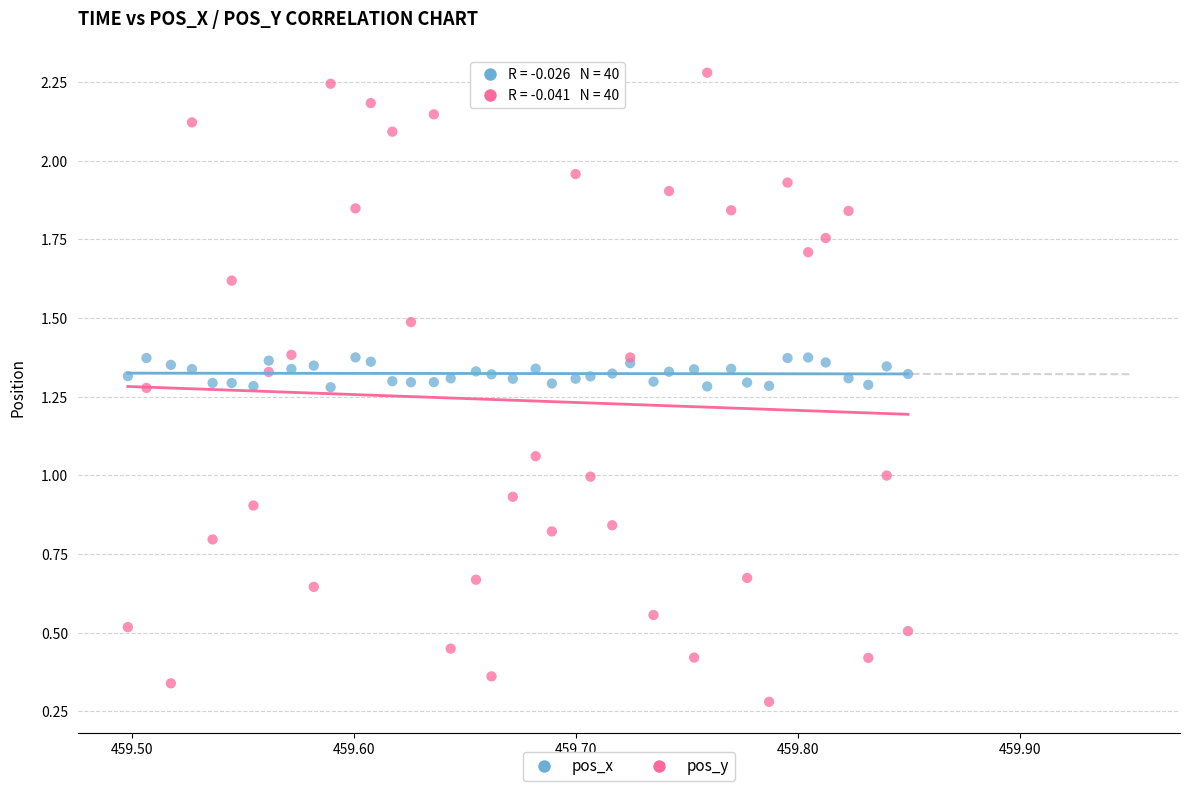

Which series contains the lowest Y value?

pos_y